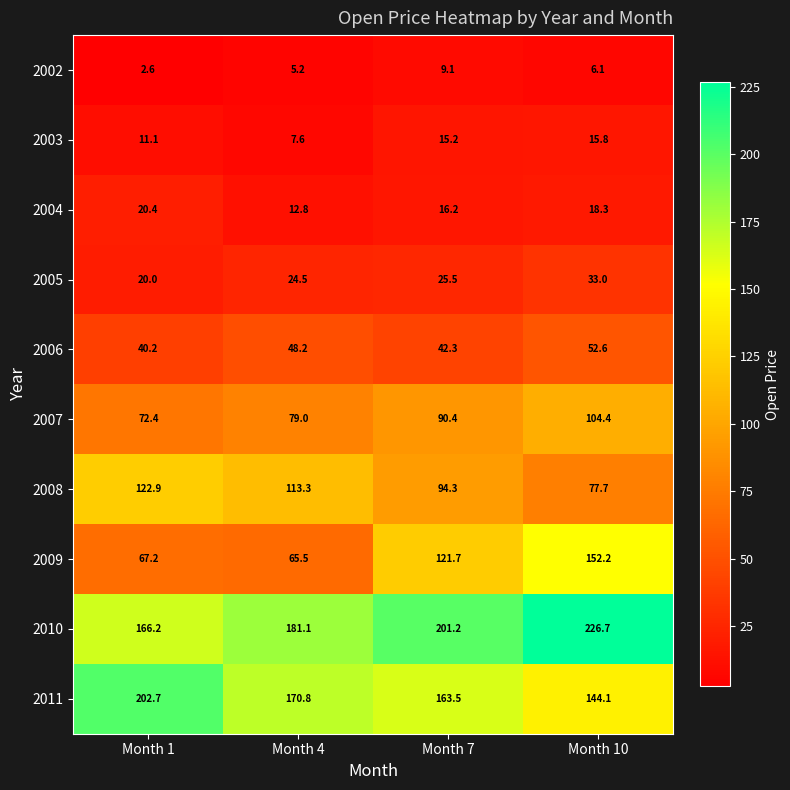

Which label corresponds to the largest value in the chart?

Month 10